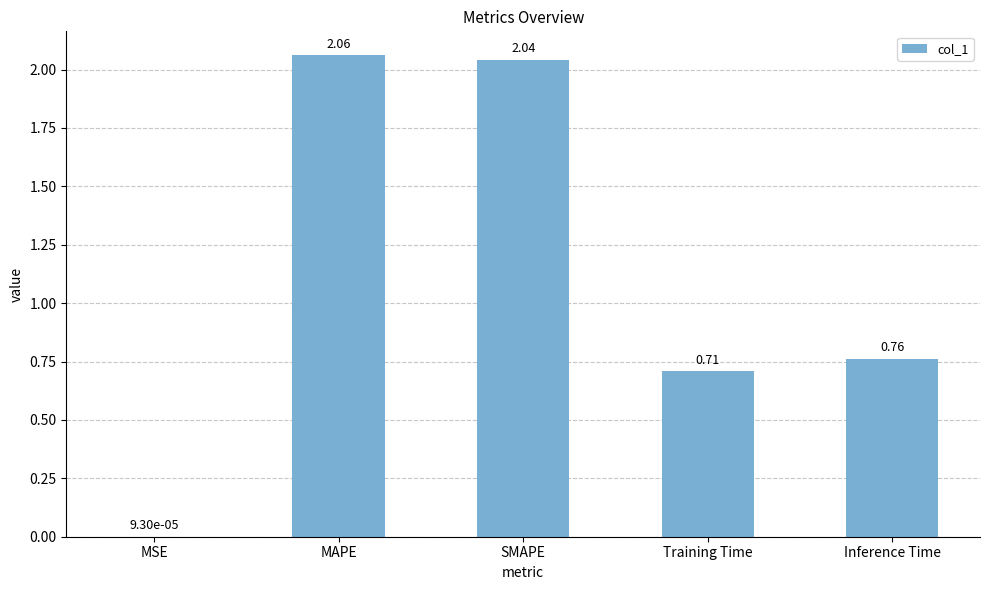

What is the sum of the values at MAPE and SMAPE?

4.1